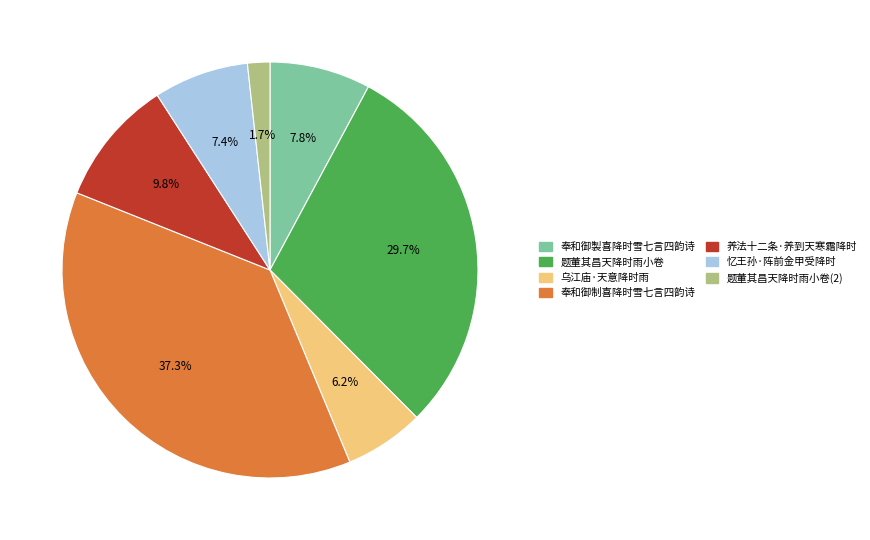

True or false: 养法十二条·养到天寒霜降时 accounts for 1% of the total.

False